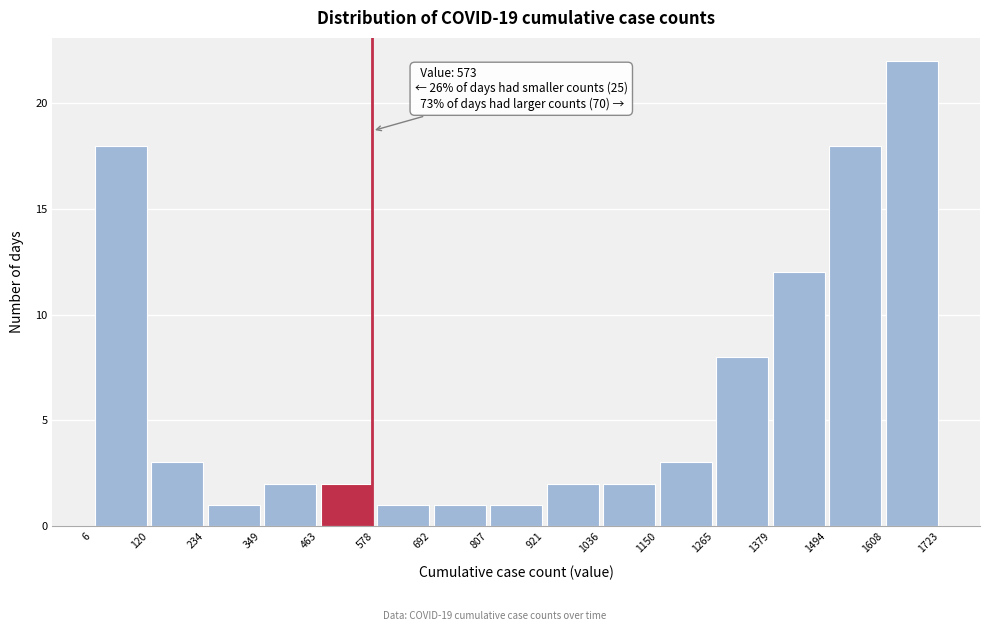

Which range on the x-axis has the tallest bar?

1608 to 1723